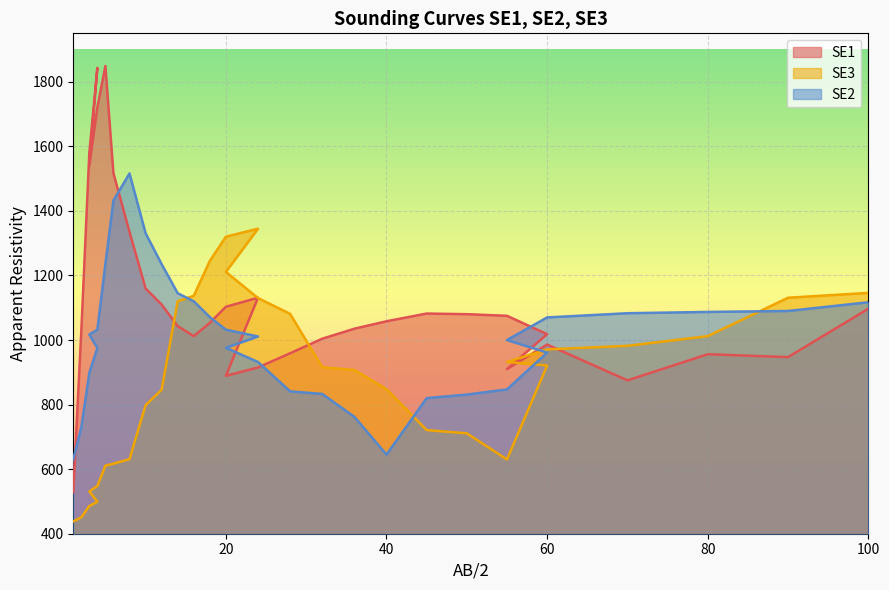

What is the total value across all series at 80?

3055